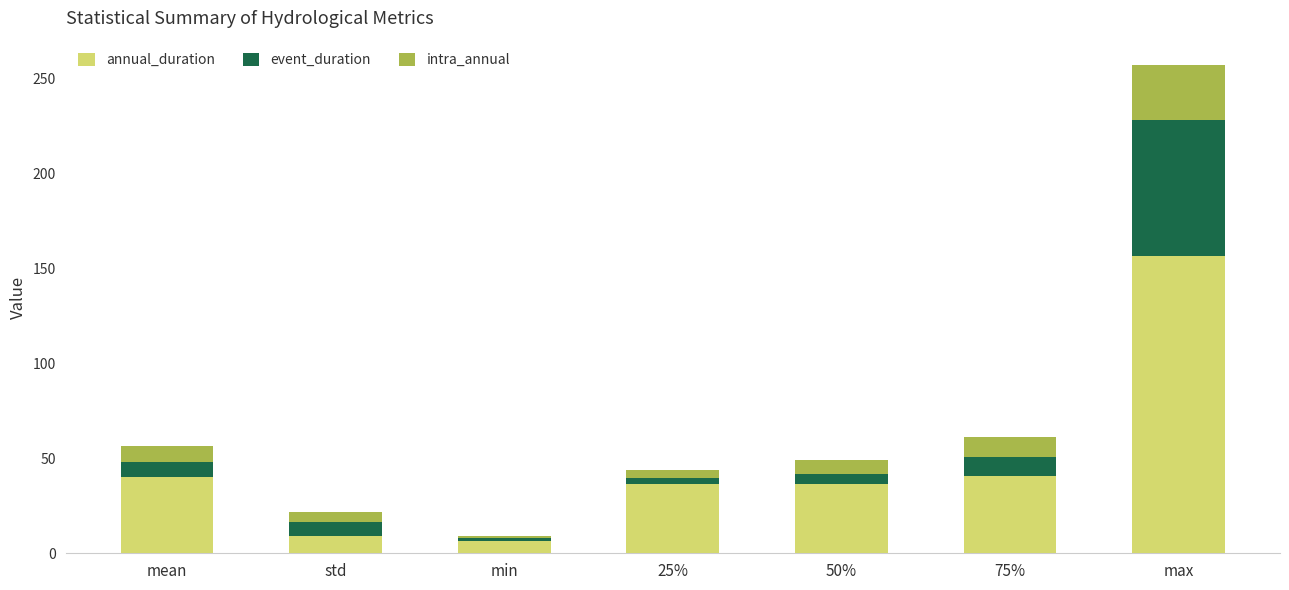

The annual_duration series shows 6.6 at min. True or false?

True